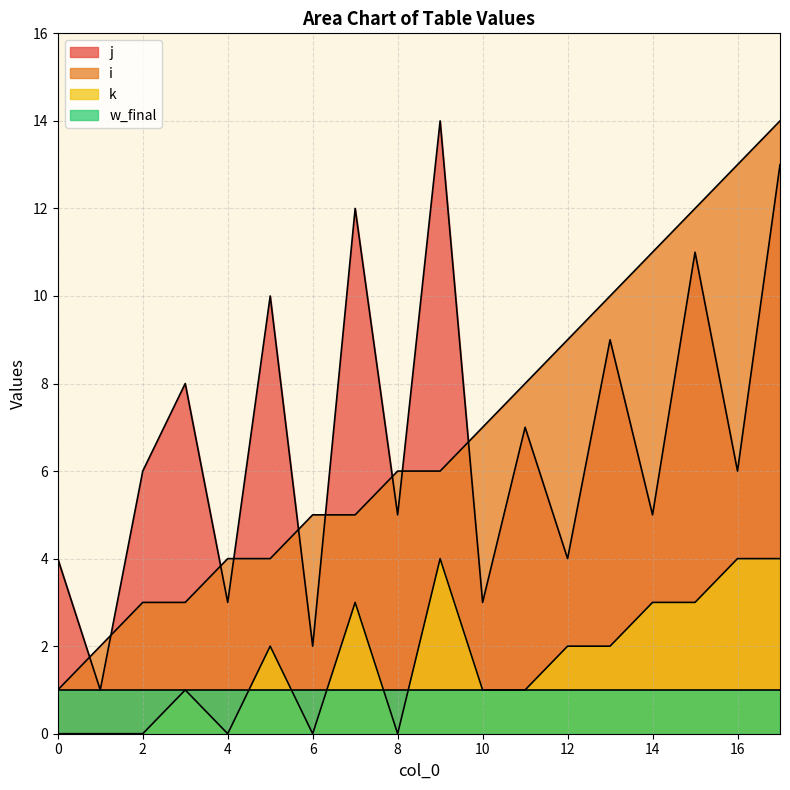

Which series has the widest spread of values?

i